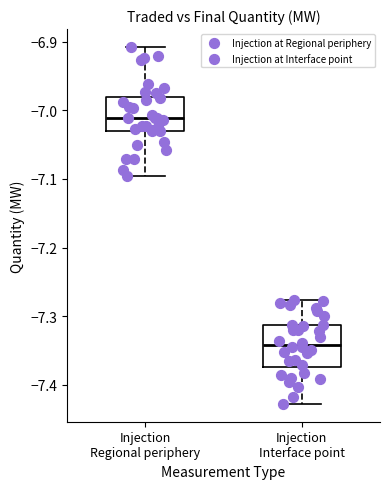

Comparing the boxes themselves (not the whiskers), which one is the tallest?

Injection Interface point